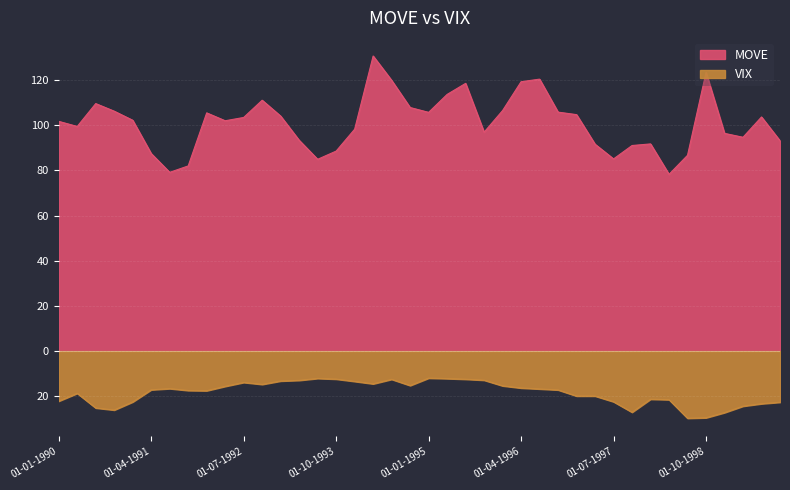

What is the difference between the second highest and minimum values in the MOVE series?

45.1